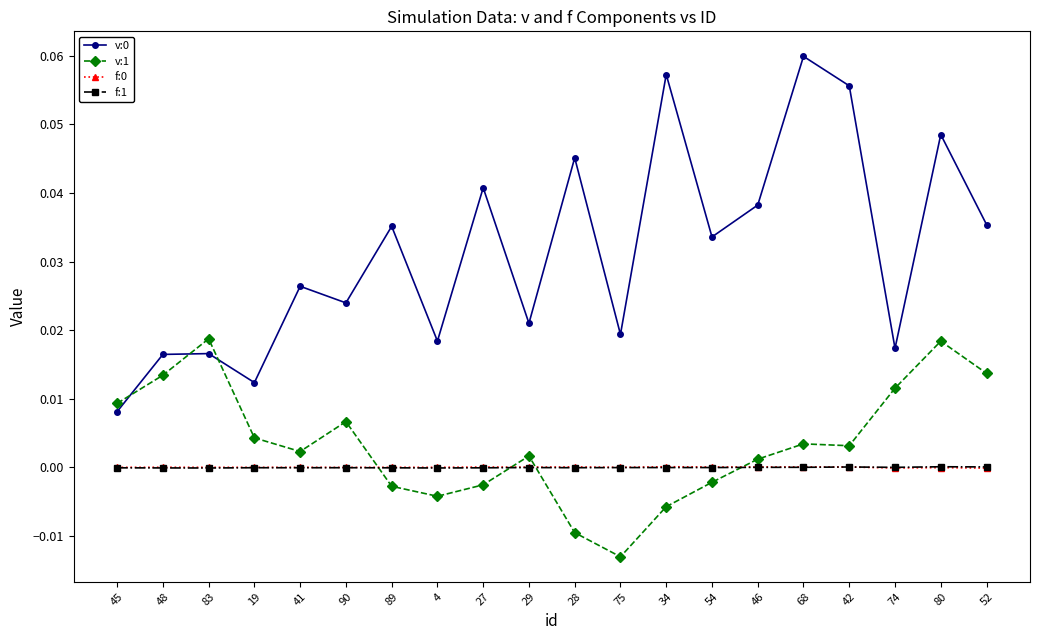

Which category has the highest value across all series?

68